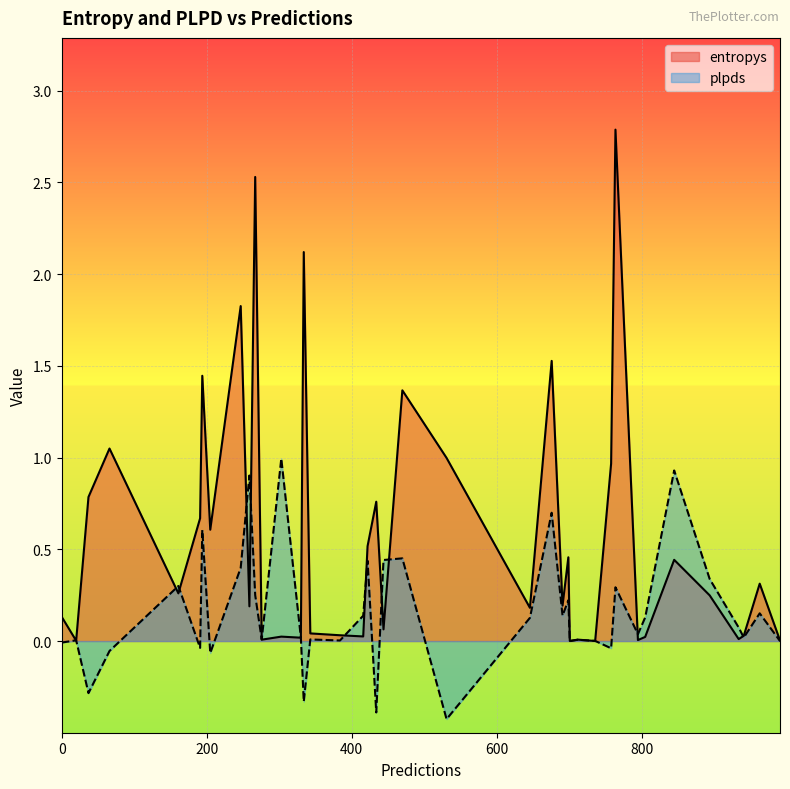

What is the label of the 23rd point from the left?

303